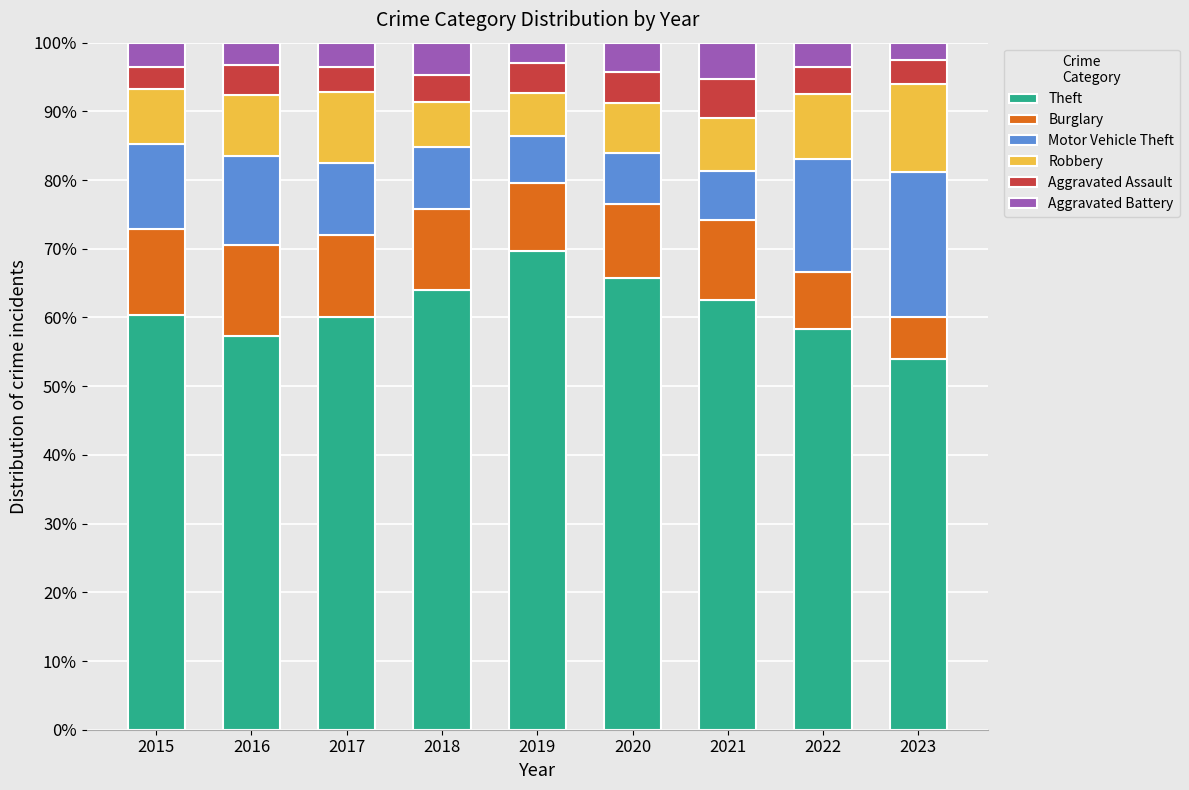

Is it true that Theft equals 69.7 at 2019?

True